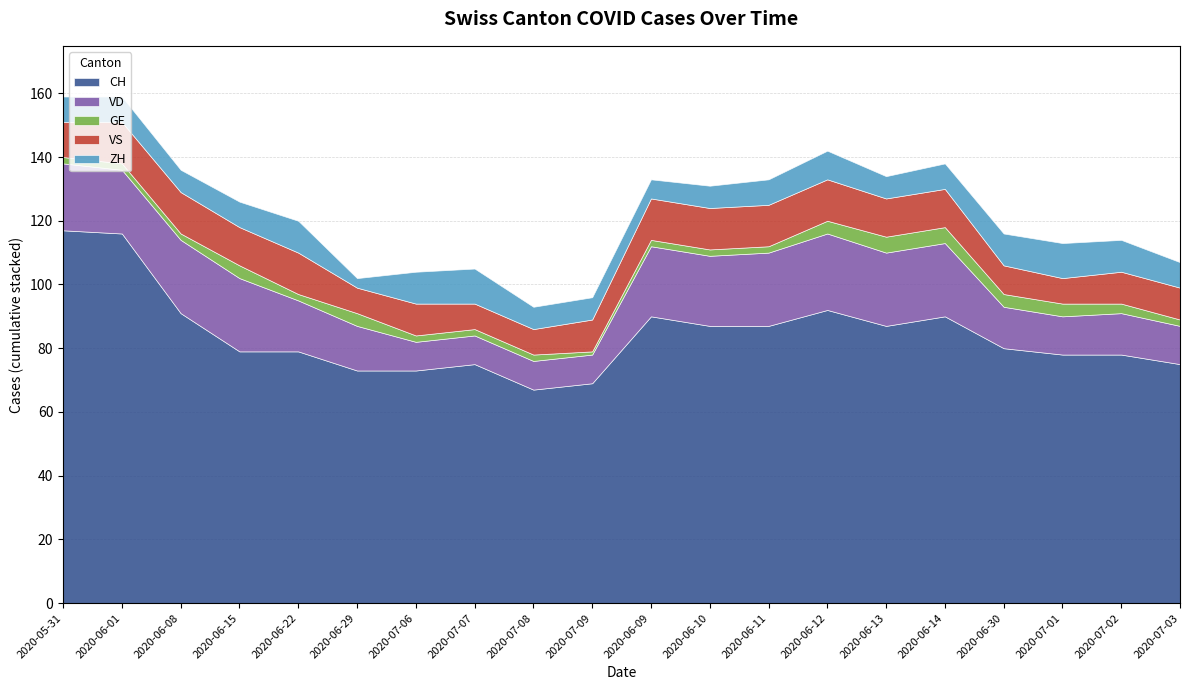

Is it true that ZH equals 8 at 2020-06-15?

True